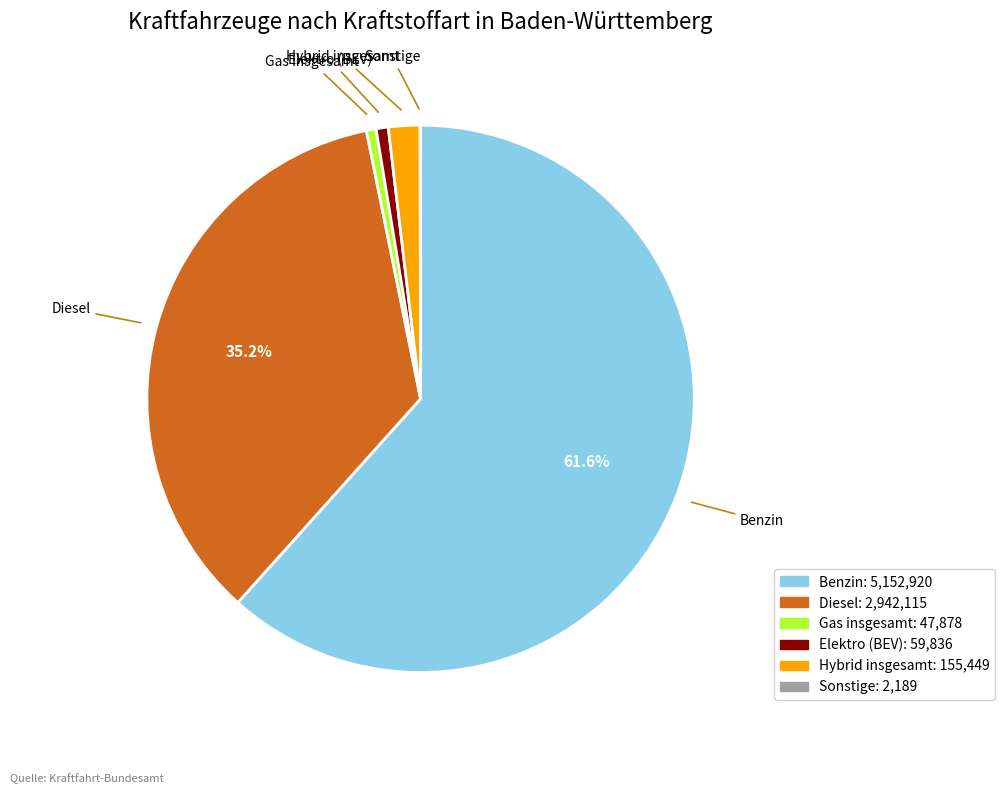

Which has a higher value, Elektro (BEV) or Diesel?

Diesel